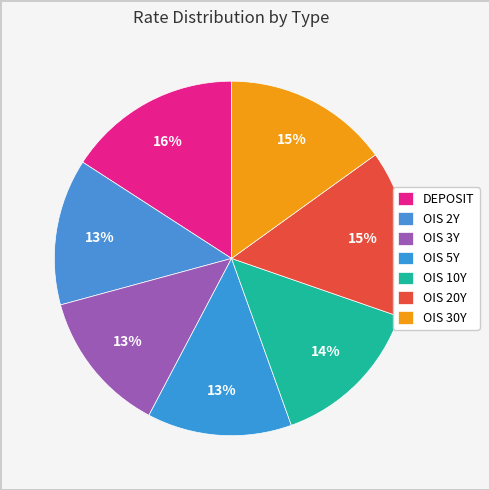

Which slice is the largest?

DEPOSIT